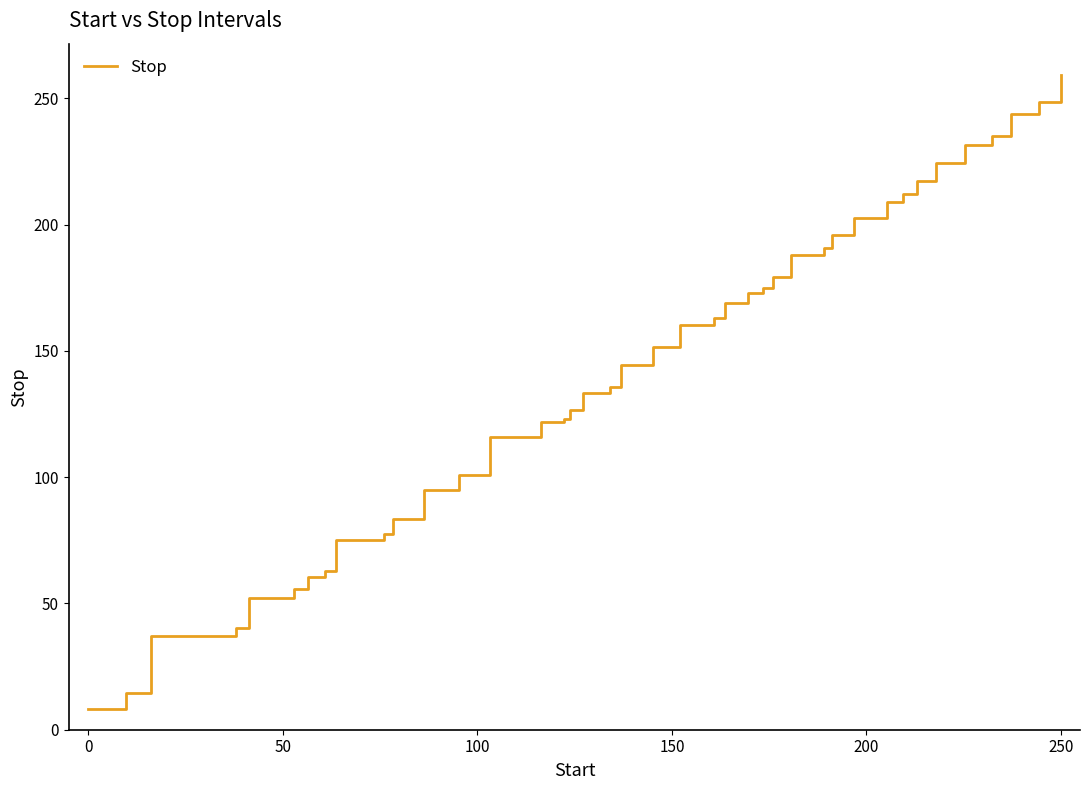

What is the minimum value shown in the chart?

8.1